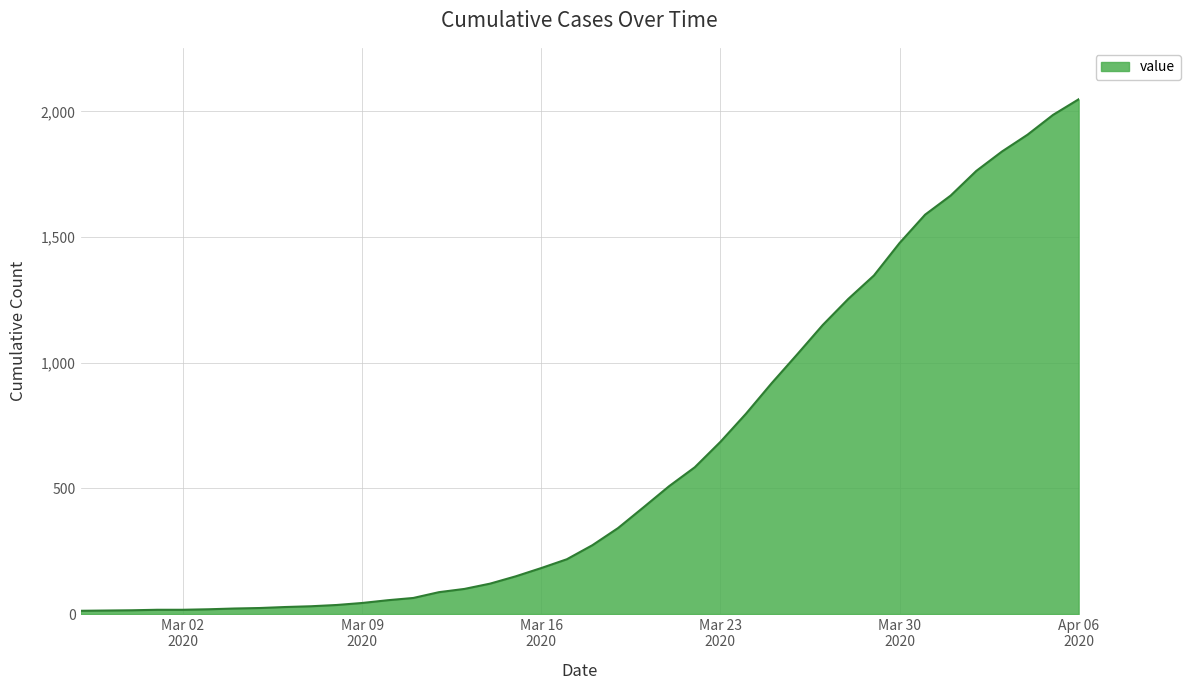

What is the greatest value displayed?

2048